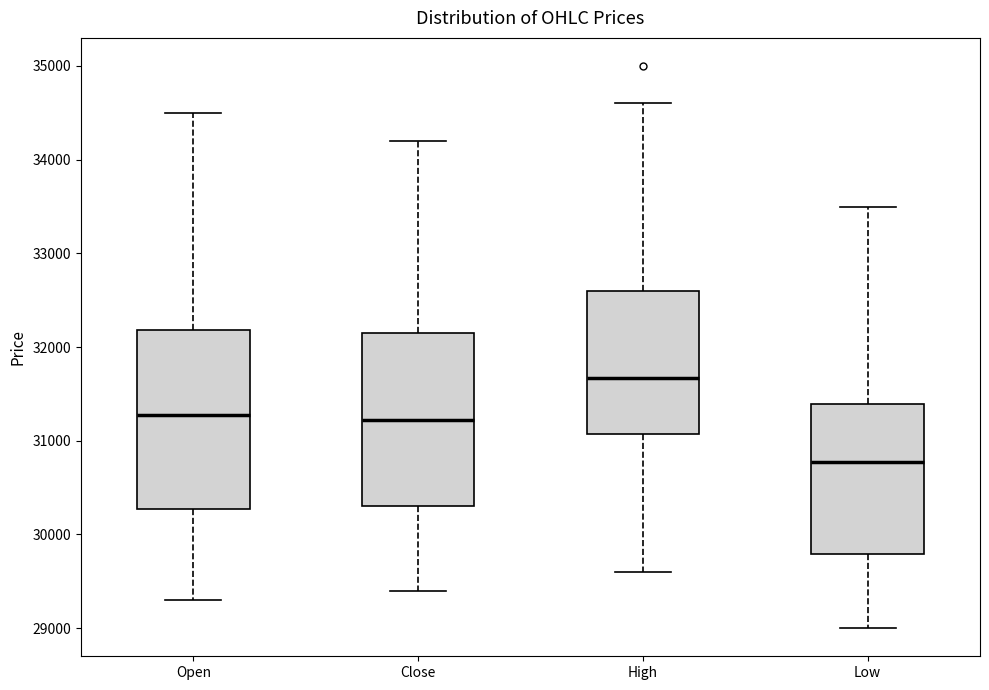

Reading left to right, transcribe this box plot: for each box, give where its median line is, the range the box spans, and where its two whiskers end, as read against the y-axis. The values are not printed on the chart, so give them approximately, as read against the axis.

Open: median 31300, box 30300 to 32200, whiskers 29300 to 34500
Close: median 31200, box 30300 to 32200, whiskers 29400 to 34200
High: median 31700, box 31100 to 32600, whiskers 29600 to 34600
Low: median 30800, box 29800 to 31400, whiskers 29000 to 33500